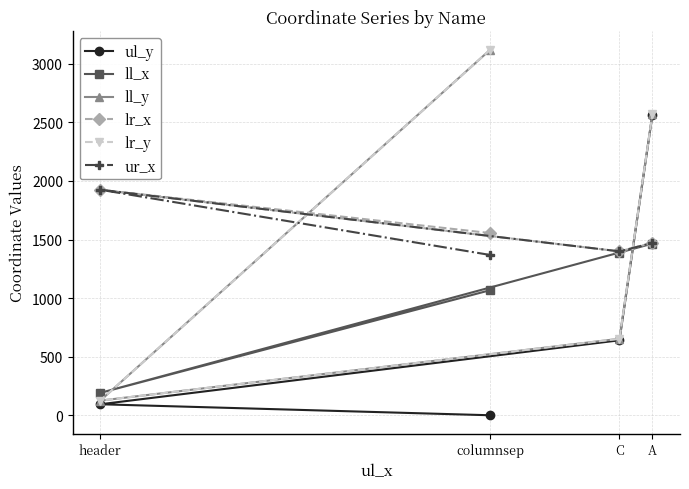

The value of lr_y at A is 4011. True or false?

False